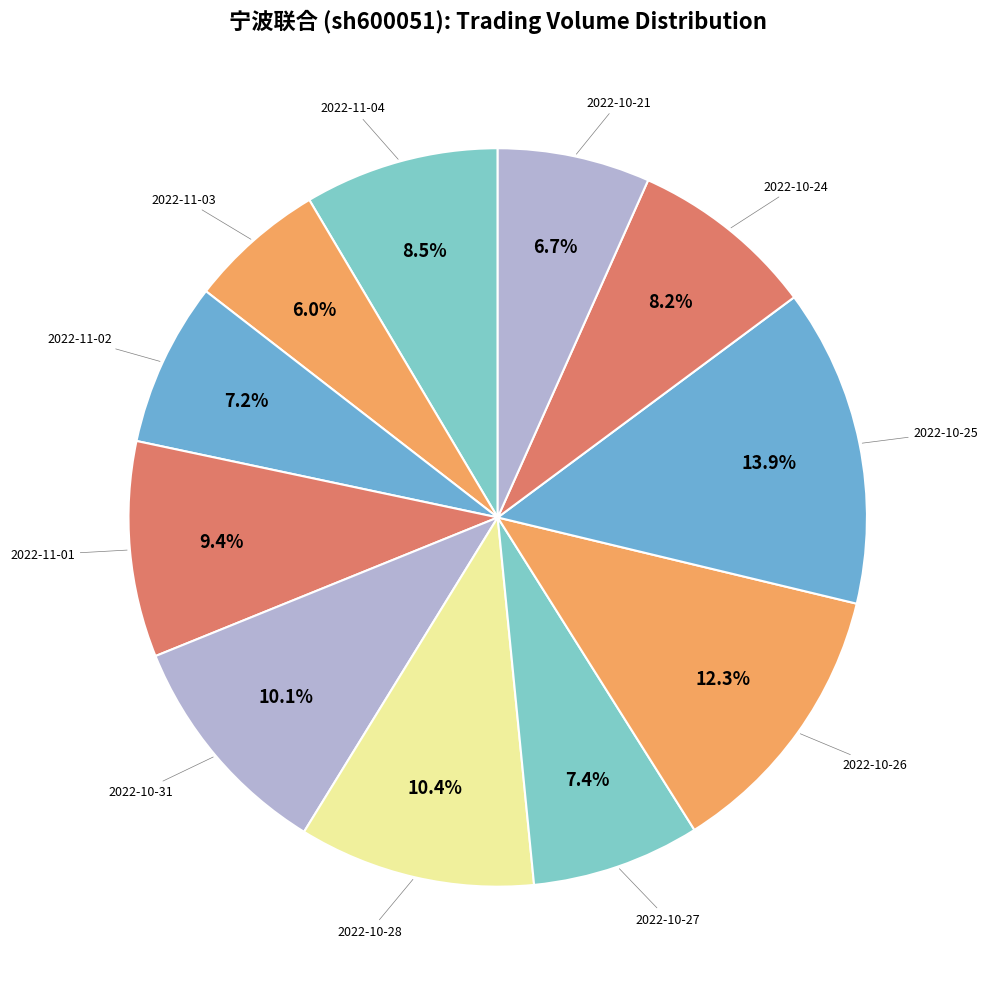

Does any single category account for the majority?

No